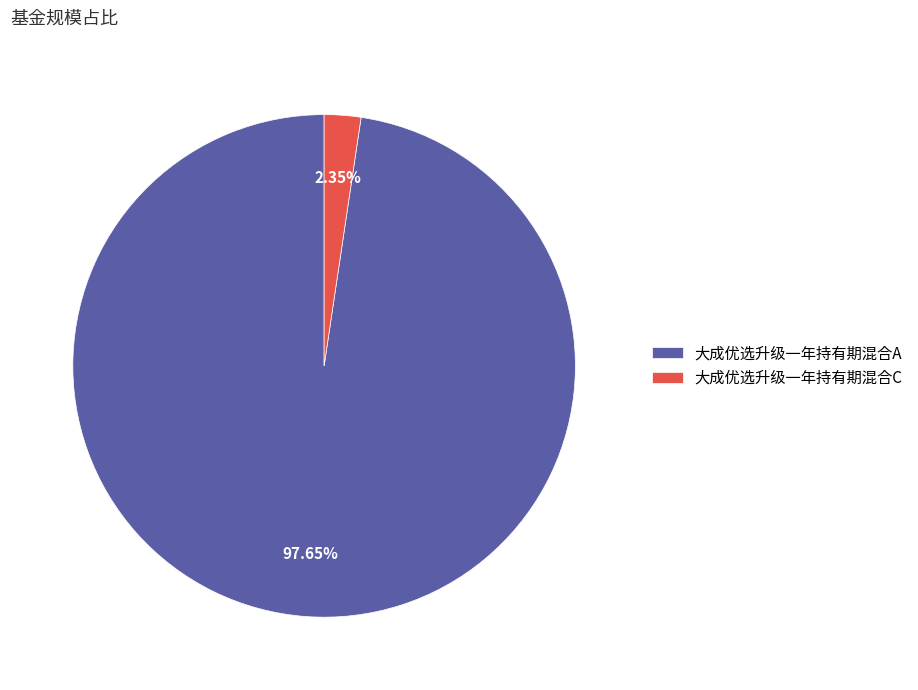

To the nearest percent, what percentage of the pie is 大成优选升级一年持有期混合A?

98%